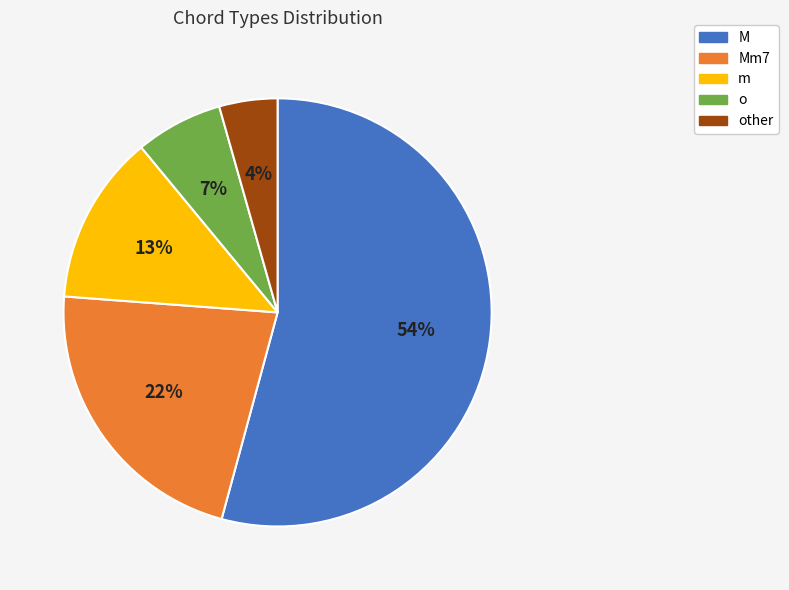

To the nearest percent, what is the average slice percentage?

20%